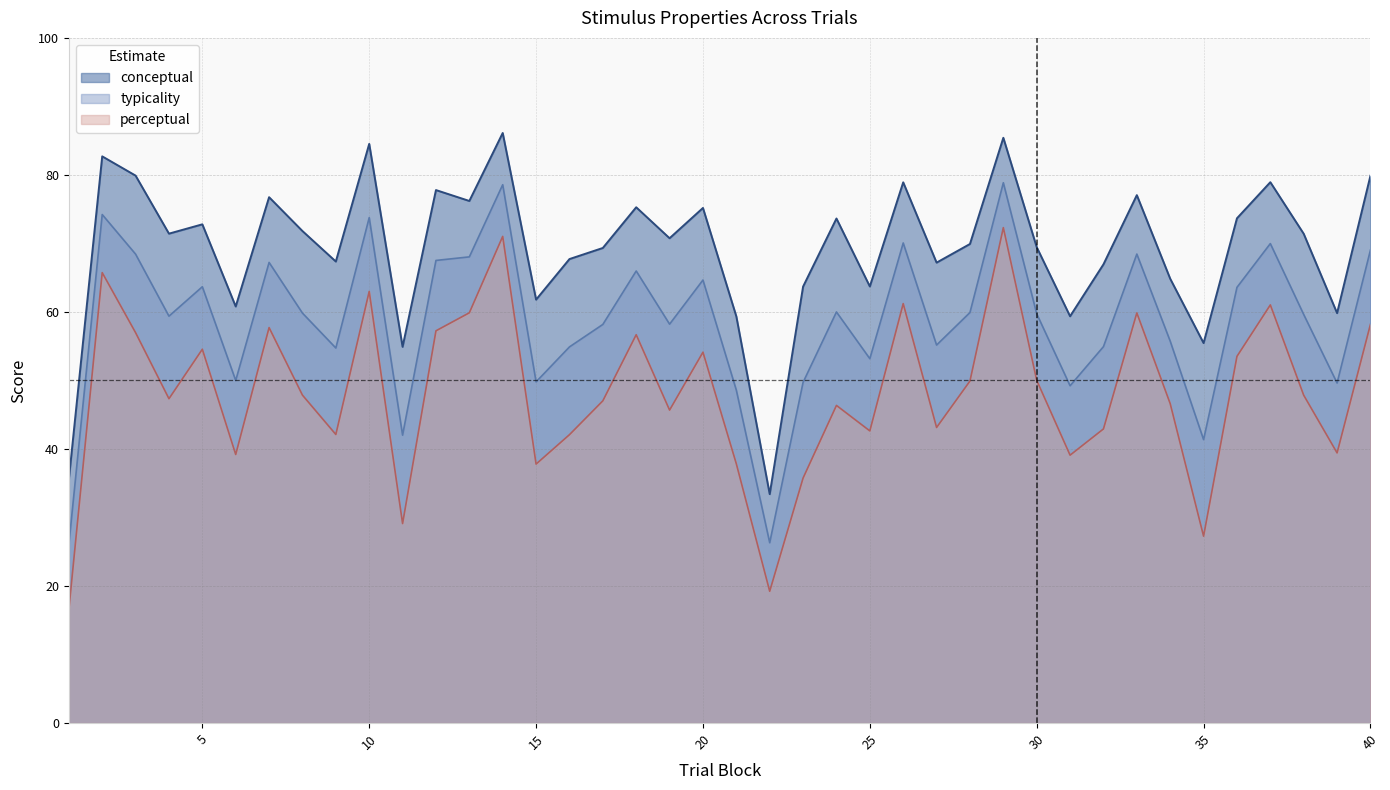

What is the sum of all typicality values?

2348.4